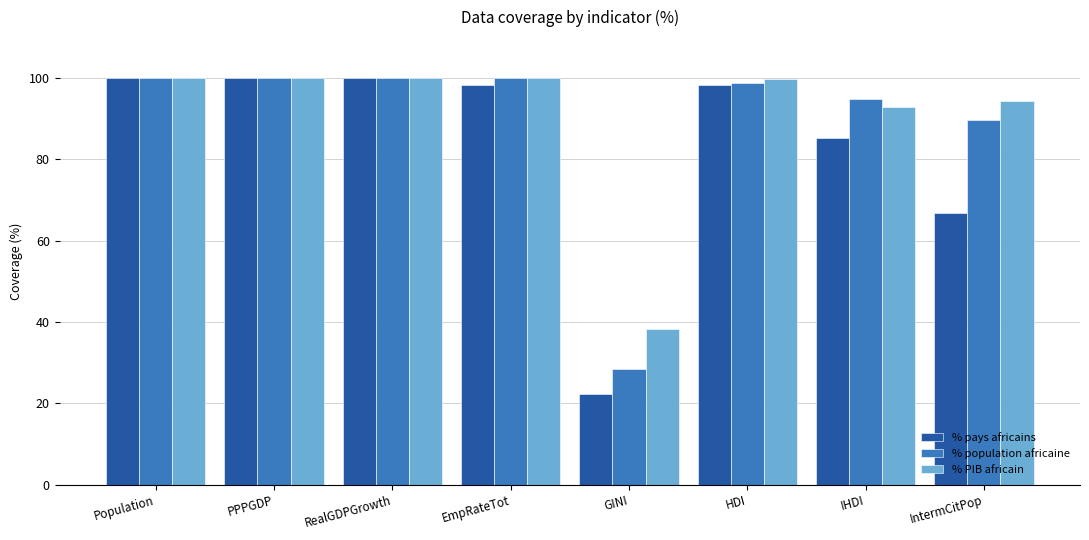

The value of % PIB africain at HDI is 57.2. True or false?

False